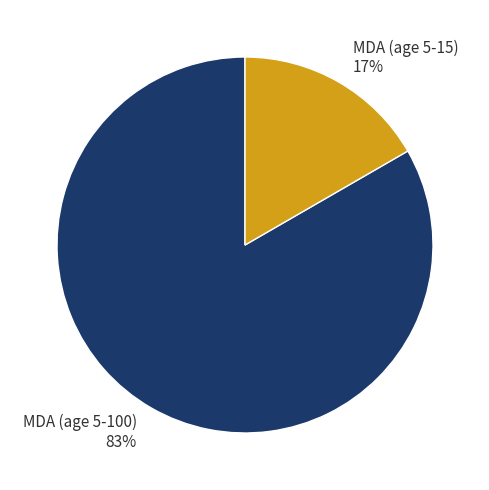

Count the number of slices in the pie.

2